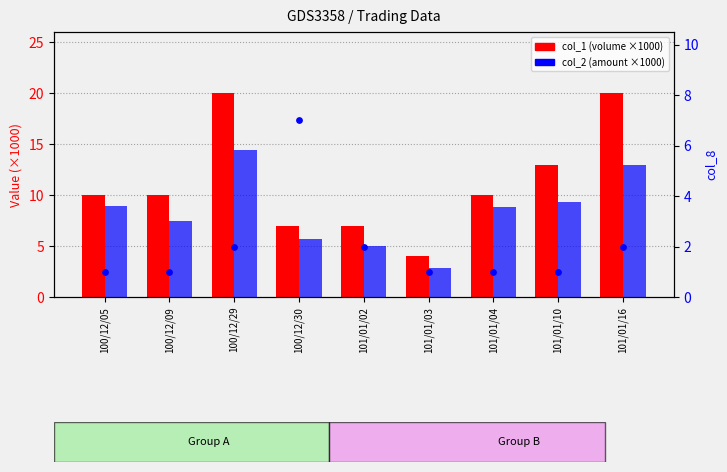

Which series has the largest Y range (max minus min)?

col_1 (volume)